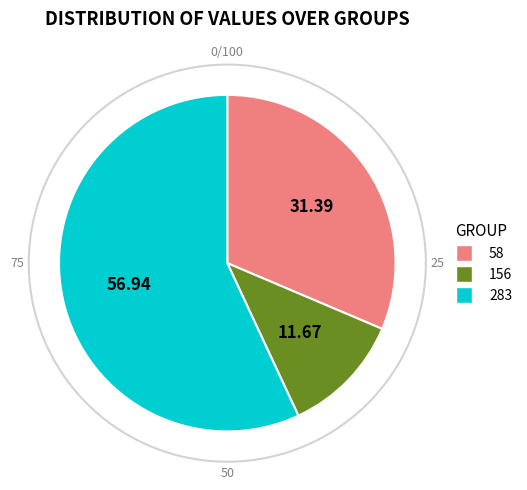

Between 58 and 283, which is larger?

283